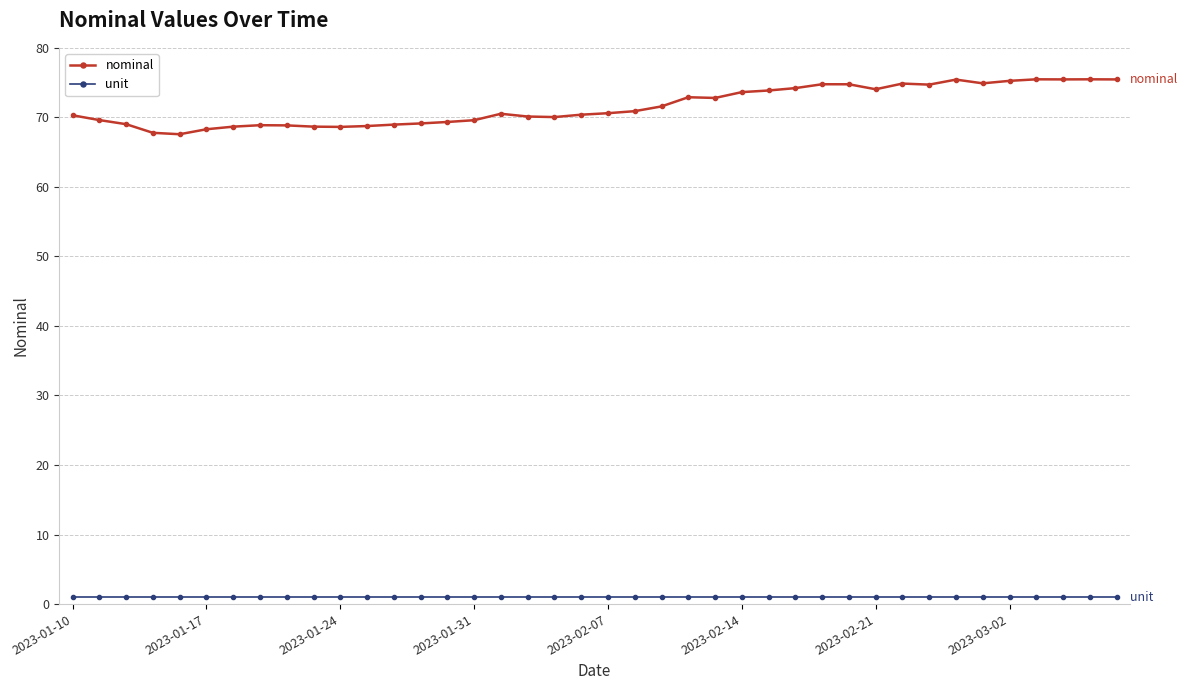

True or false: unit and nominal intersect in this chart.

False